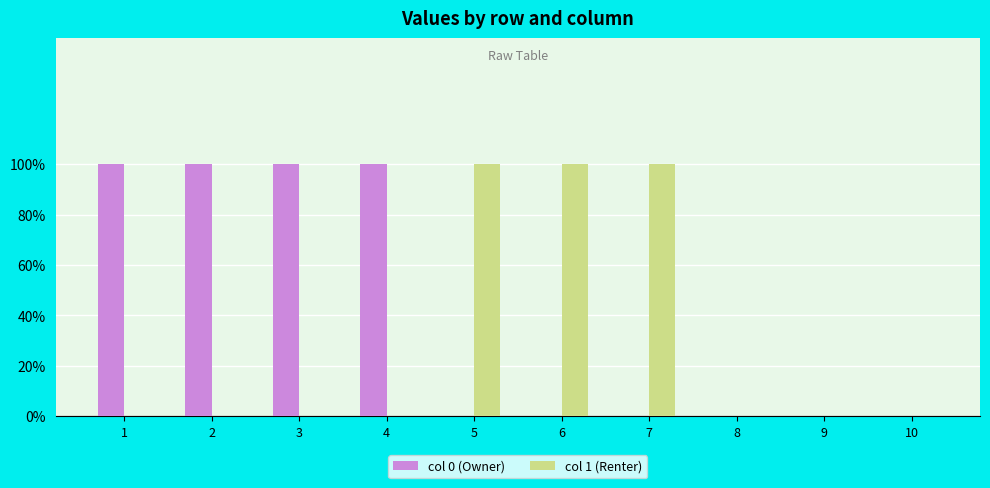

What is the value of the col 1 (Renter) bar at the 6th from the left?

1